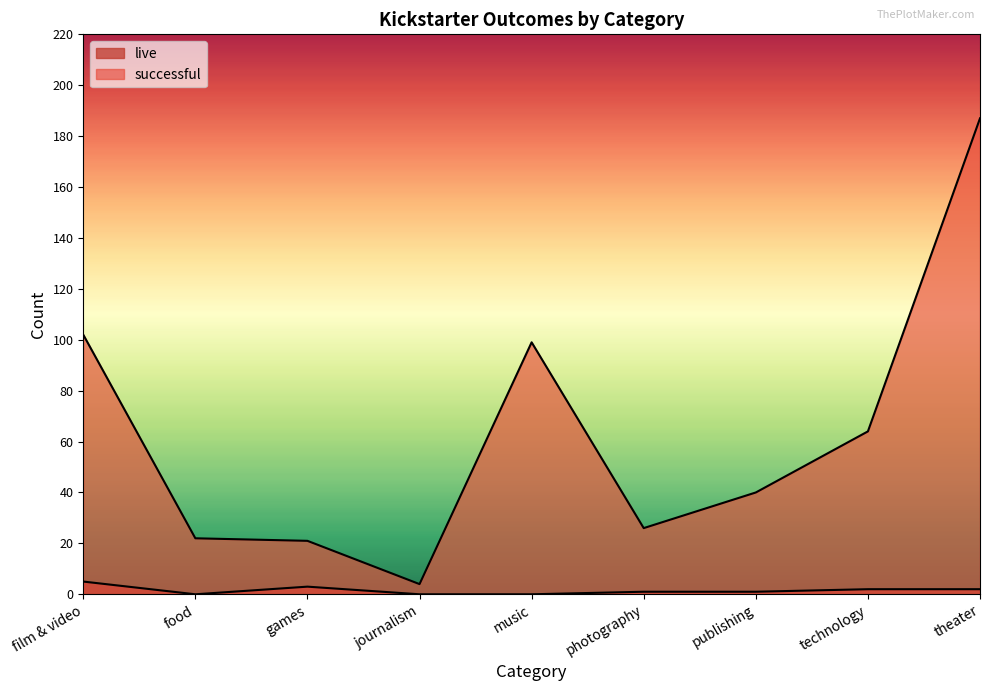

How many distinct data groups are displayed?

2